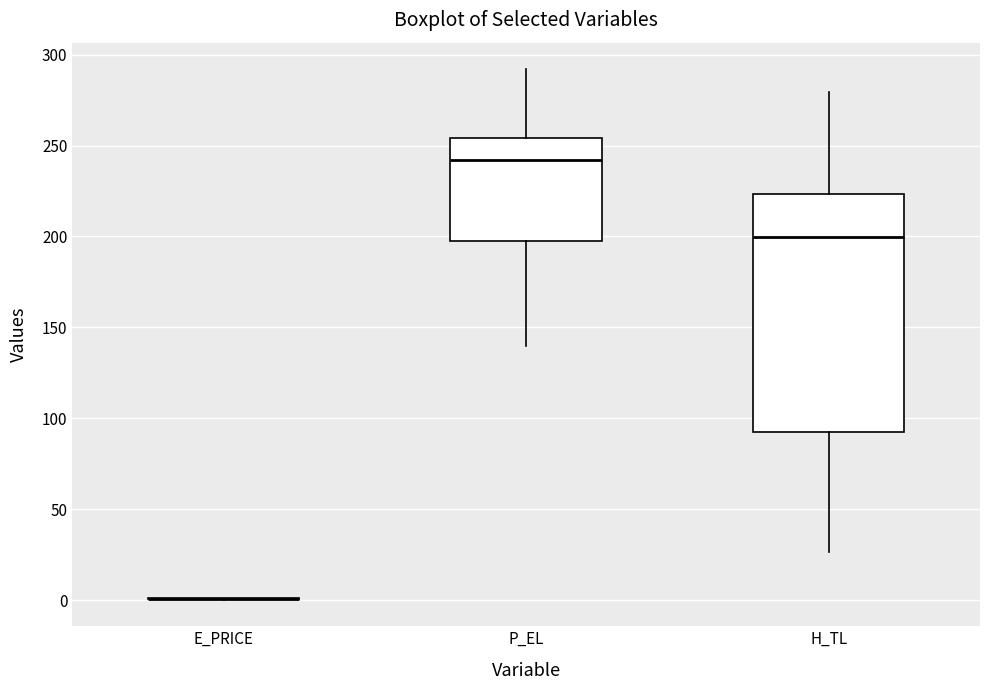

Reading left to right, read every box against the y-axis: the position of its median line, the range the box covers, and the ends of its whiskers. The values are not printed on the chart, so give them approximately, as read against the axis.

E_PRICE: box collapsed to a line at 0, whiskers 0 to 0
P_EL: median 240, box 200 to 255, whiskers 140 to 290
H_TL: median 200, box 90 to 225, whiskers 25 to 280